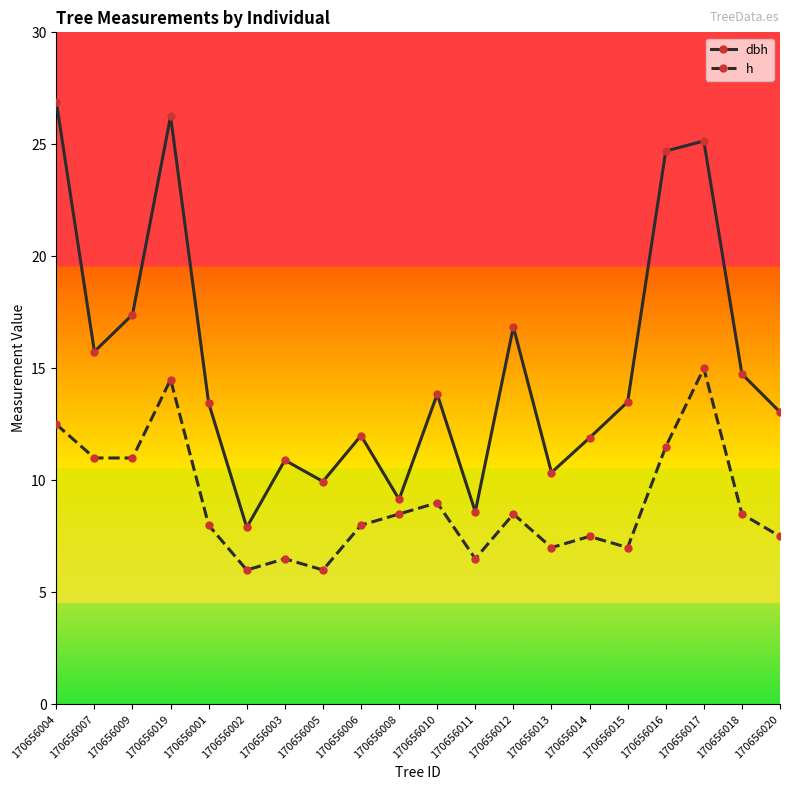

Which series has the largest range (max minus min)?

dbh